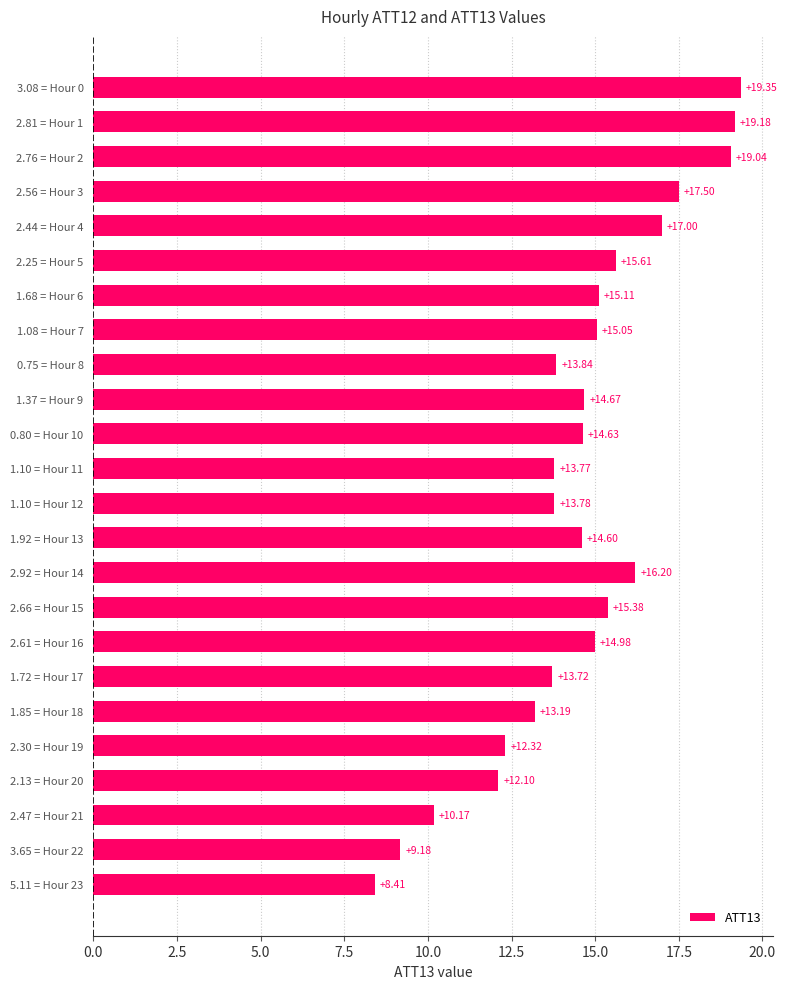

What is the sum of all values?

348.8